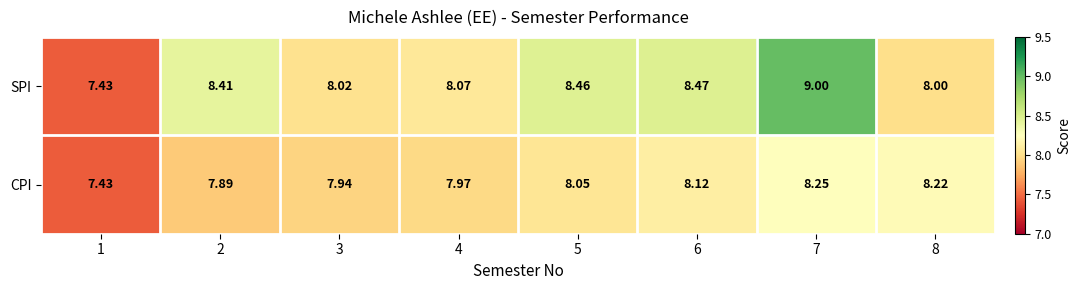

List the series in order of their overall mean, lowest first.

CPI, SPI